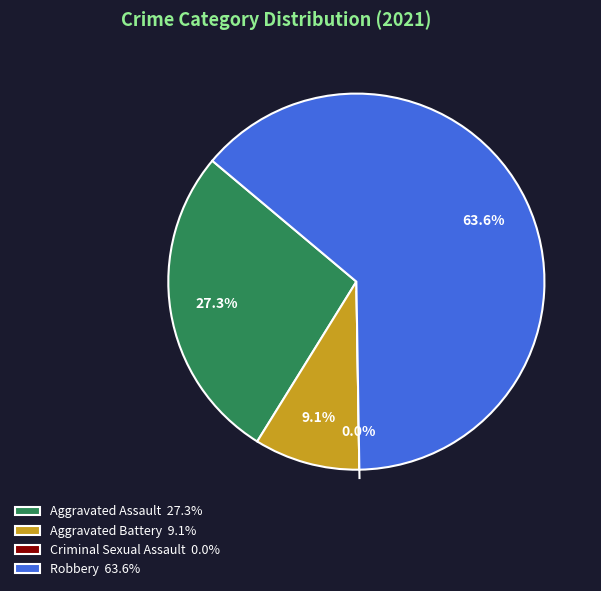

What percentage do Aggravated Battery and Criminal Sexual Assault together represent?

9.1%